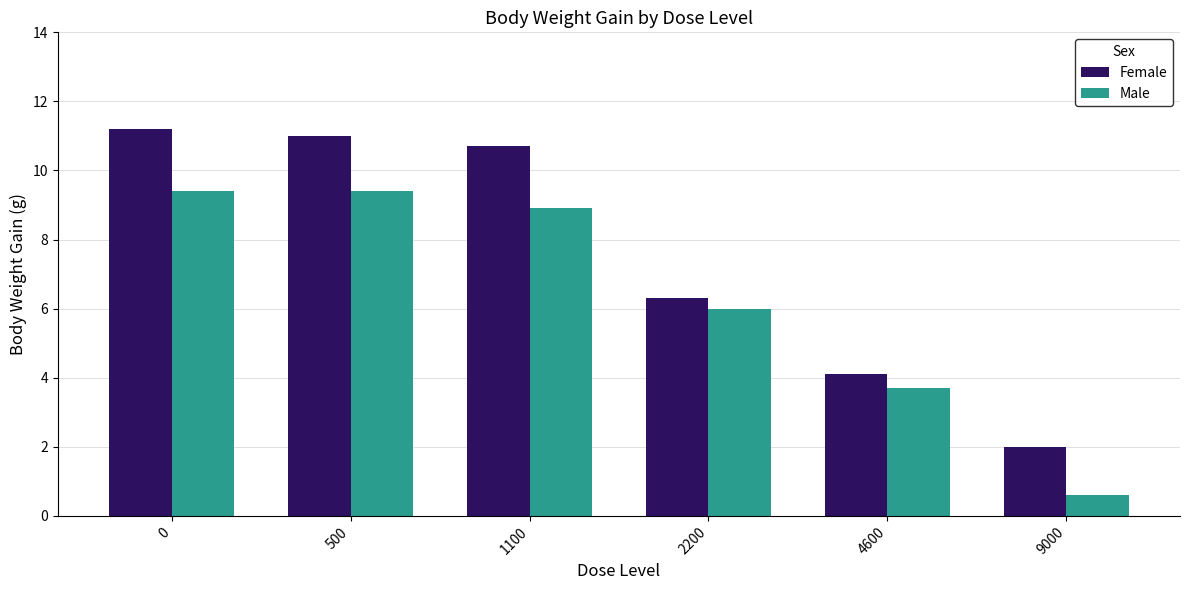

List the series in order of their overall mean, highest first.

Female, Male